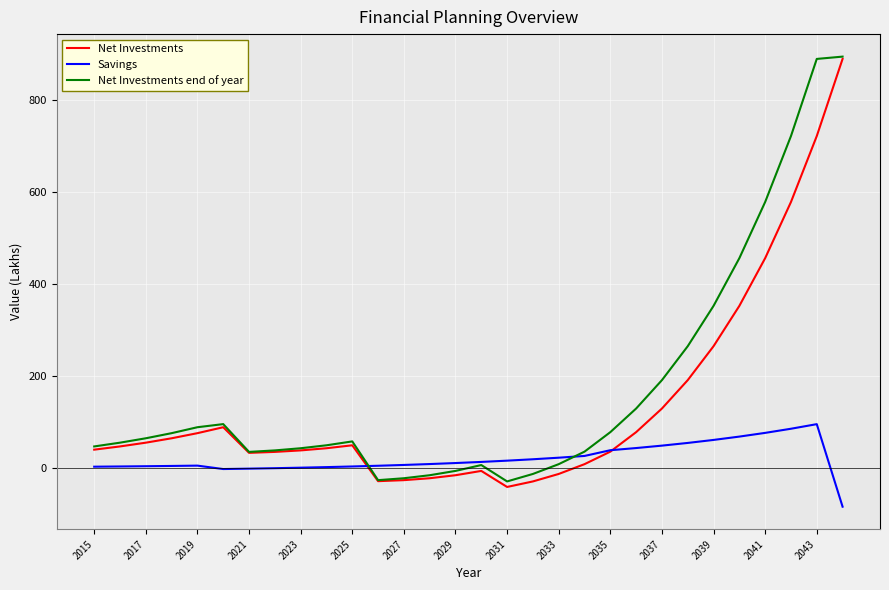

List the series in order of their overall mean, lowest first.

Savings, Net Investments, Net Investments end of year